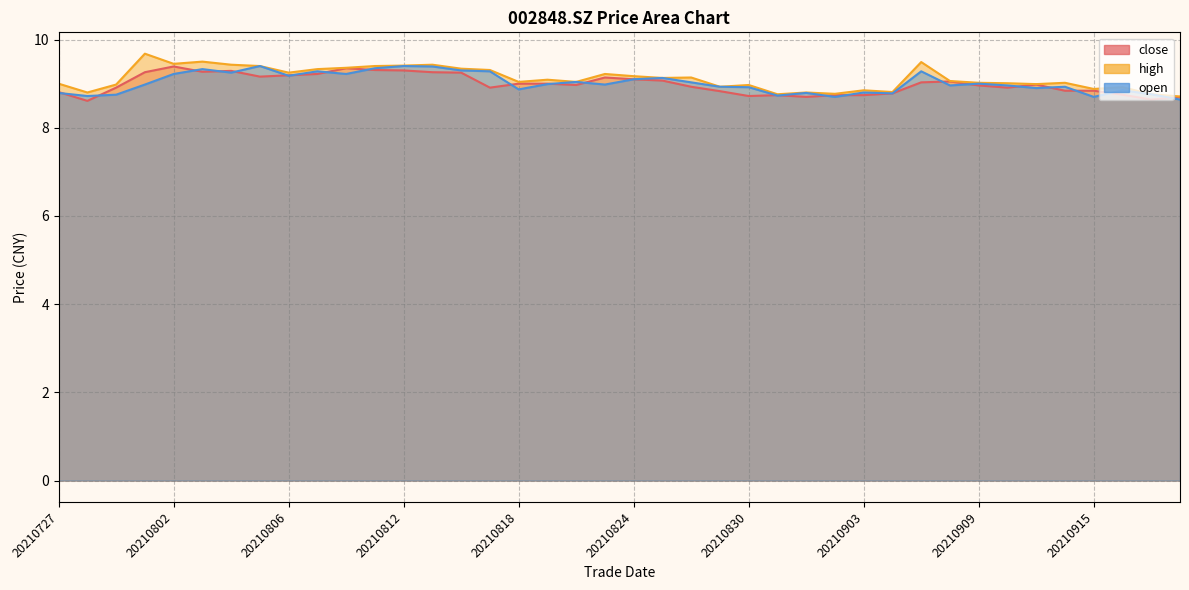

What are all the series names shown in the legend?

close, high, open